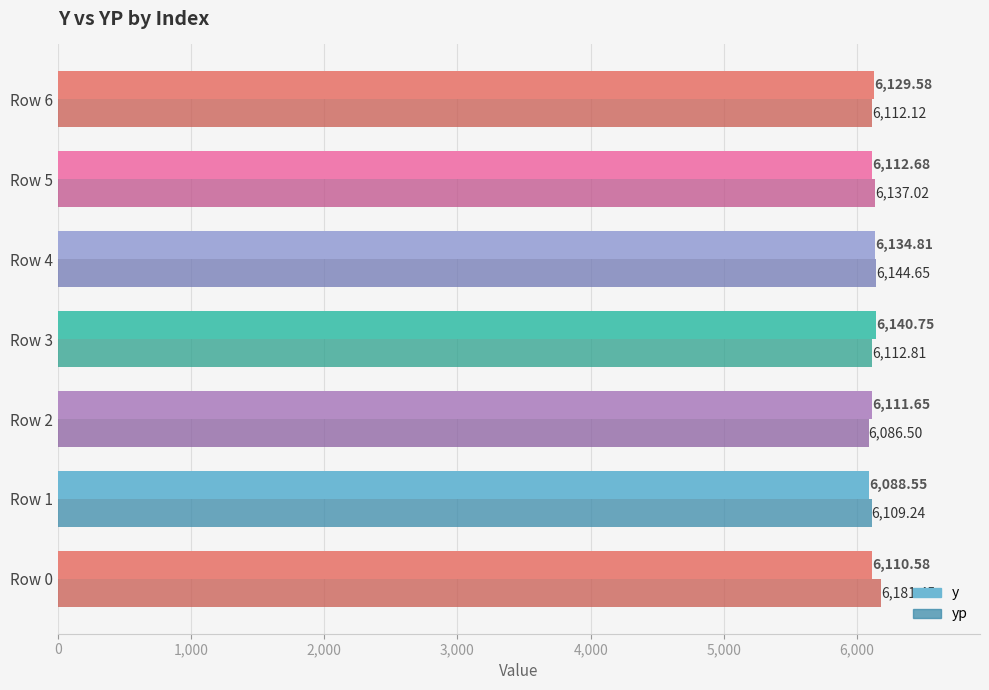

What is the spread (max minus min) of values at Row 0?

70.9